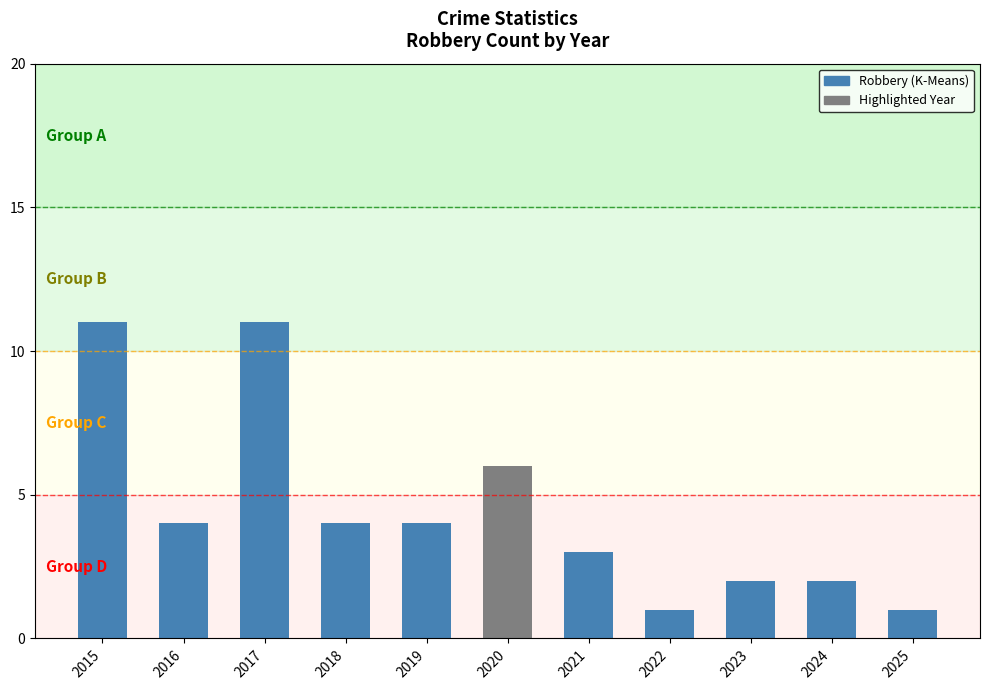

Is it true that the value at 2020 is 1?

False